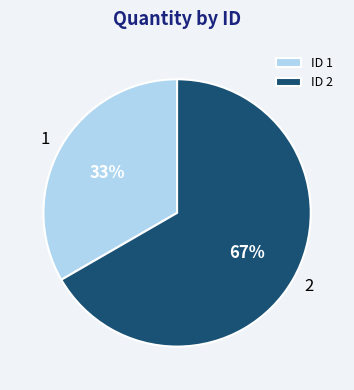

What is the largest slice in the pie chart?

ID 2